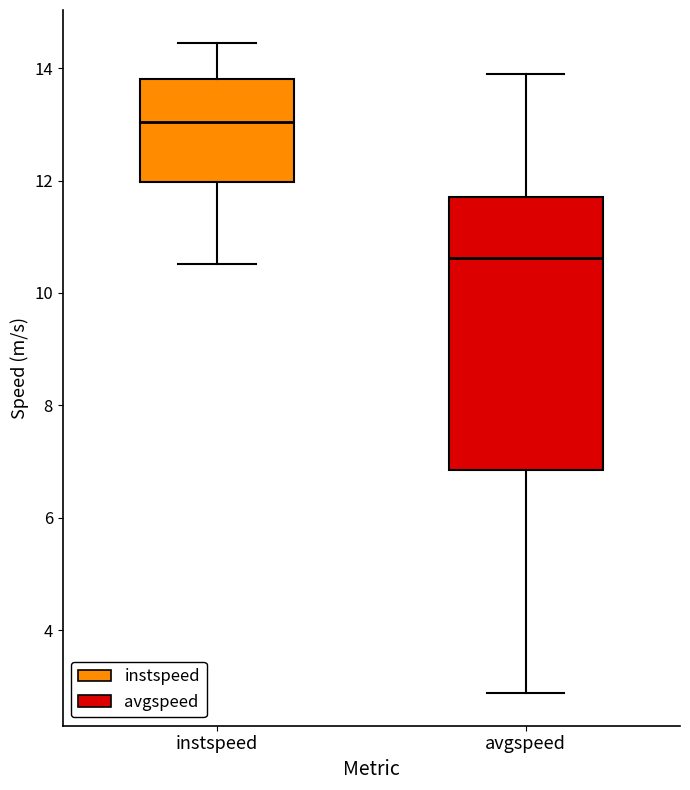

Reading left to right, read every box against the y-axis: the position of its median line, the range the box covers, and the ends of its whiskers. The values are not printed on the chart, so give them approximately, as read against the axis.

instspeed: median 13.0, box 12.0 to 13.8, whiskers 10.6 to 14.4
avgspeed: median 10.6, box 6.8 to 11.8, whiskers 2.8 to 13.8